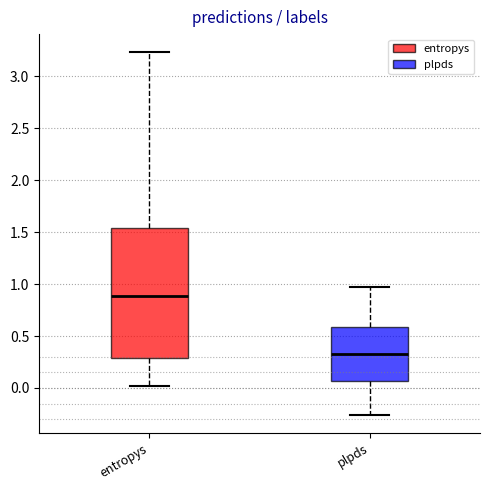

Which box is the tallest, from its lower edge to its upper edge?

entropys